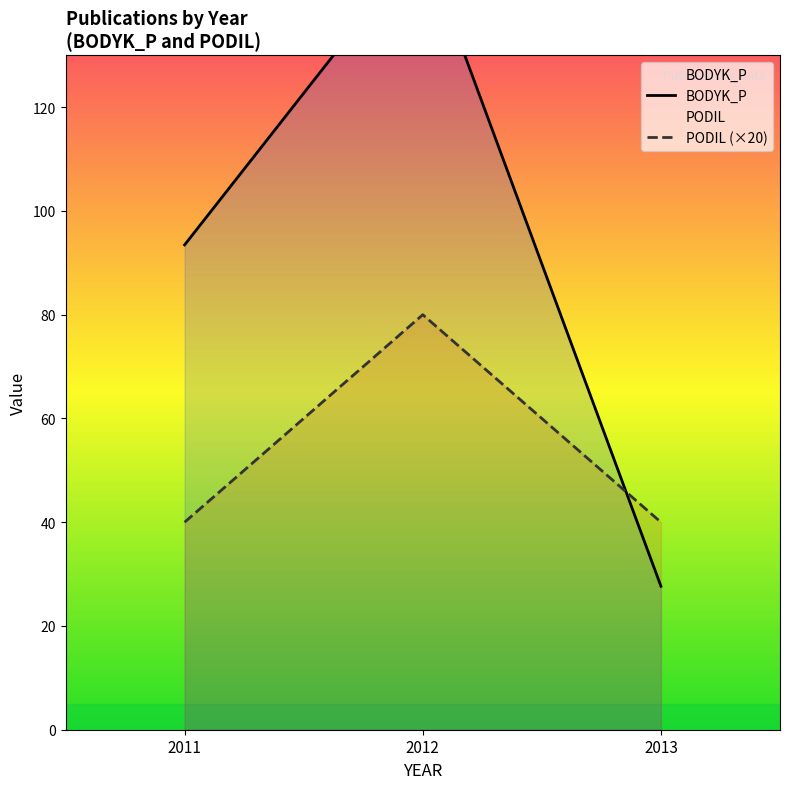

How many data points in BODYK_P are less than 16?

2